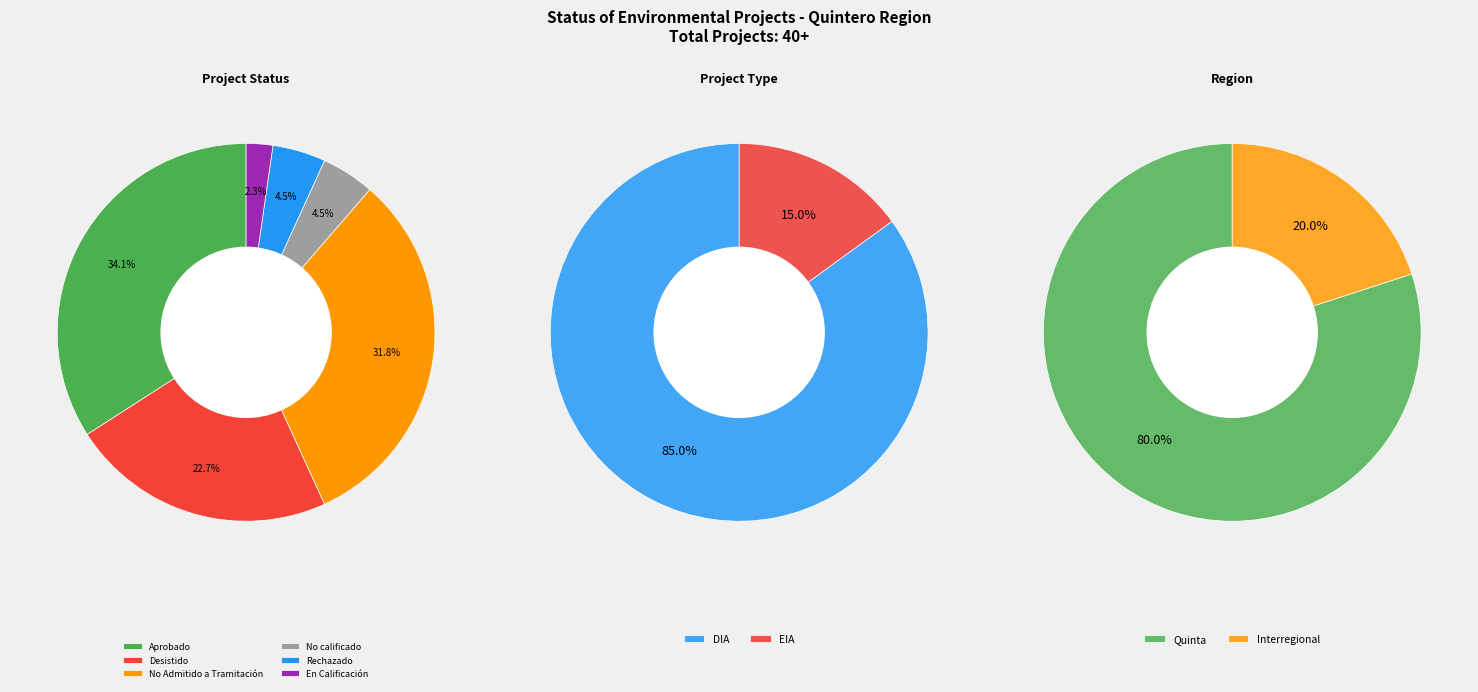

Is there a majority slice in this chart?

No